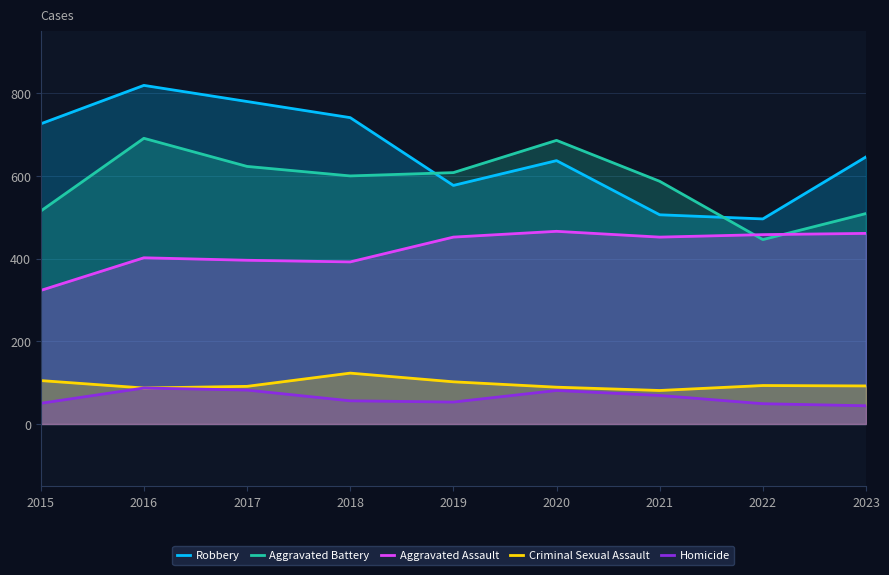

What is the highest value of the Aggravated Assault series?

466